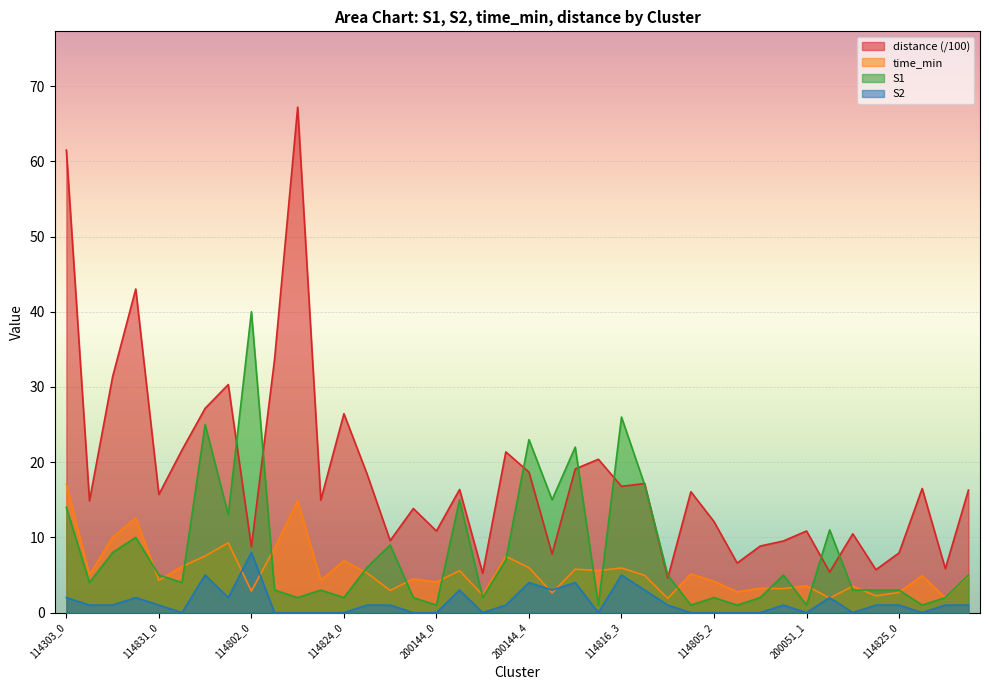

Reading left to right, list all the values displayed in this chart.

S1: 114303_0=14.0	114303_1=4.0	114303_2=8.0	114303_3=10.0	114831_0=5.0	114831_1=4.0	114831_2=25.0	114831_3=13.0	114802_0=40.0	114802_1=3.0	114802_2=2.0	114802_3=3.0	114824_0=2.0	114824_1=6.0	114824_2=9.0	114824_3=2.0	200144_0=1.0	200144_1=15.0	200144_2=2.0	200144_3=7.0	200144_4=23.0	114816_0=15.0	114816_1=22.0	114816_2=1.0	114816_3=26.0	114816_4=17.0	114805_0=5.0	114805_1=1.0	114805_2=2.0	114805_3=1.0	114805_4=2.0	200051_0=5.0	200051_1=1.0	200051_2=11.0	200051_3=3.0	200051_4=3.0	114825_0=3.0	114825_1=1.0	114825_2=2.0	114825_3=5.0
S2: 114303_0=2.0	114303_1=1.0	114303_2=1.0	114303_3=2.0	114831_0=1.0	114831_1=0.0	114831_2=5.0	114831_3=2.0	114802_0=8.0	114802_1=0.0	114802_2=0.0	114802_3=0.0	114824_0=0.0	114824_1=1.0	114824_2=1.0	114824_3=0.0	200144_0=0.0	200144_1=3.0	200144_2=0.0	200144_3=1.0	200144_4=4.0	114816_0=3.0	114816_1=4.0	114816_2=0.0	114816_3=5.0	114816_4=3.0	114805_0=1.0	114805_1=0.0	114805_2=0.0	114805_3=0.0	114805_4=0.0	200051_0=1.0	200051_1=0.0	200051_2=2.0	200051_3=0.0	200051_4=1.0	114825_0=1.0	114825_1=0.0	114825_2=1.0	114825_3=1.0
time_min: 114303_0=17.1	114303_1=5.0	114303_2=10.0	114303_3=12.6	114831_0=4.3	114831_1=6.1	114831_2=7.5	114831_3=9.3	114802_0=2.9	114802_1=8.6	114802_2=14.9	114802_3=4.3	114824_0=6.9	114824_1=5.3	114824_2=3.0	114824_3=4.5	200144_0=4.1	200144_1=5.6	200144_2=2.3	200144_3=7.5	200144_4=6.0	114816_0=2.6	114816_1=5.8	114816_2=5.6	114816_3=5.9	114816_4=5.0	114805_0=1.9	114805_1=5.1	114805_2=4.2	114805_3=2.8	114805_4=3.2	200051_0=3.2	200051_1=3.6	200051_2=1.9	200051_3=3.5	200051_4=2.2	114825_0=2.7	114825_1=4.9	114825_2=2.0	114825_3=4.9
distance: 114303_0=61.5	114303_1=14.9	114303_2=31.4	114303_3=43.0	114831_0=15.7	114831_1=21.6	114831_2=27.2	114831_3=30.3	114802_0=8.7	114802_1=33.6	114802_2=67.2	114802_3=15.0	114824_0=26.4	114824_1=18.4	114824_2=9.6	114824_3=13.8	200144_0=10.9	200144_1=16.4	200144_2=5.2	200144_3=21.4	200144_4=18.7	114816_0=7.8	114816_1=19.1	114816_2=20.4	114816_3=16.8	114816_4=17.2	114805_0=4.6	114805_1=16.1	114805_2=12.1	114805_3=6.6	114805_4=8.8	200051_0=9.5	200051_1=10.9	200051_2=5.4	200051_3=10.5	200051_4=5.7	114825_0=7.9	114825_1=16.5	114825_2=5.8	114825_3=16.3